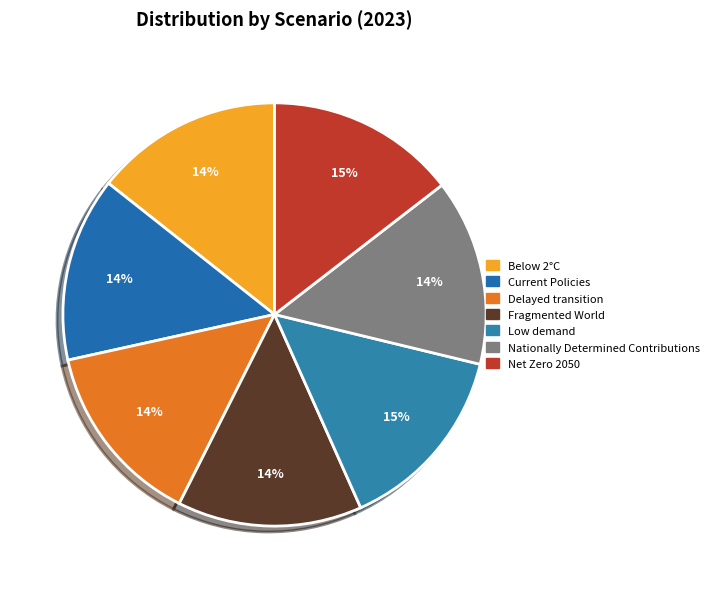

True or false: Fragmented World accounts for 1% of the total.

False